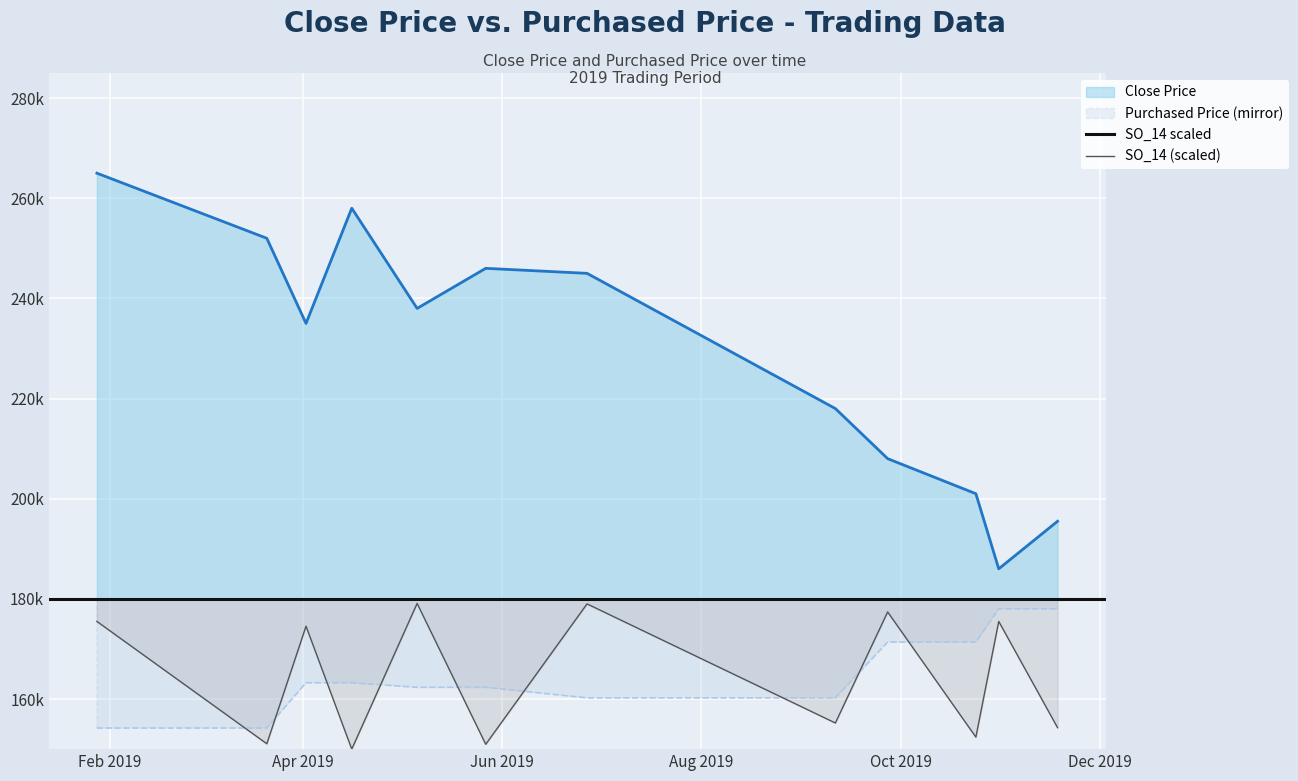

What position from the right is 2019-04-02?

10